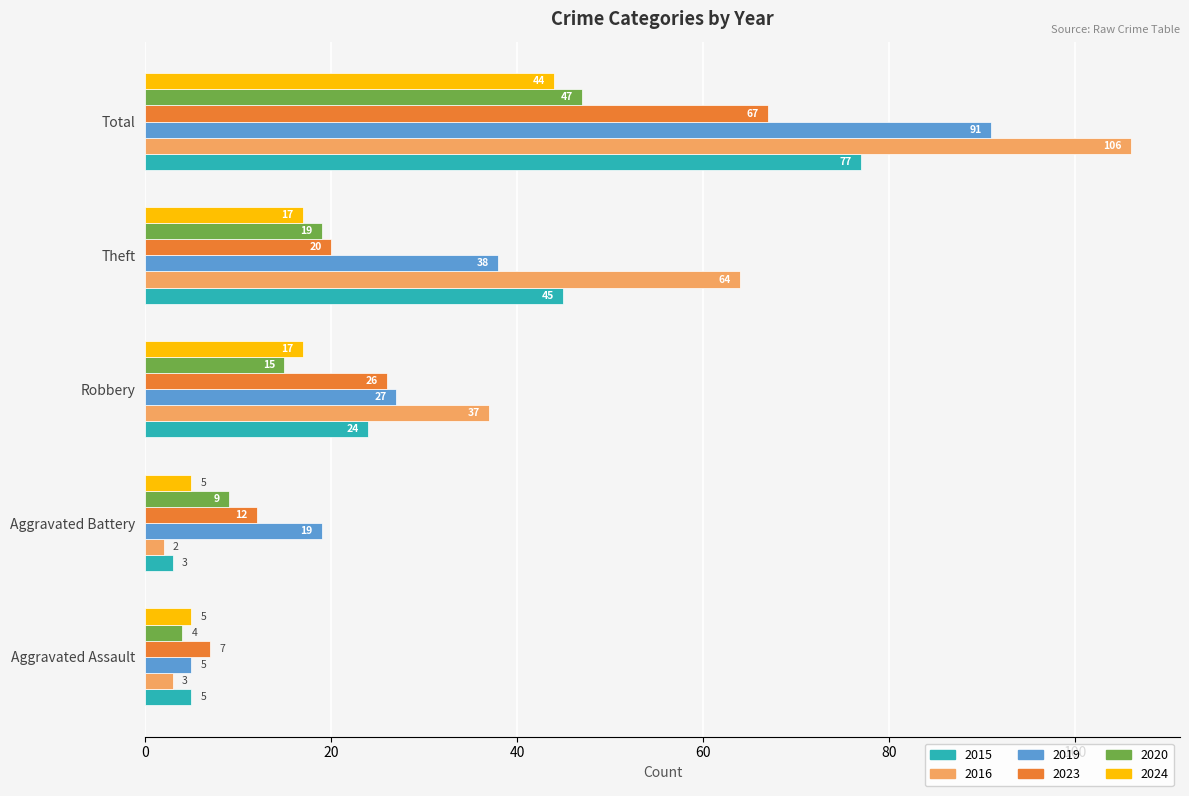

What are all the series names shown in the legend?

2015, 2016, 2019, 2023, 2020, 2024